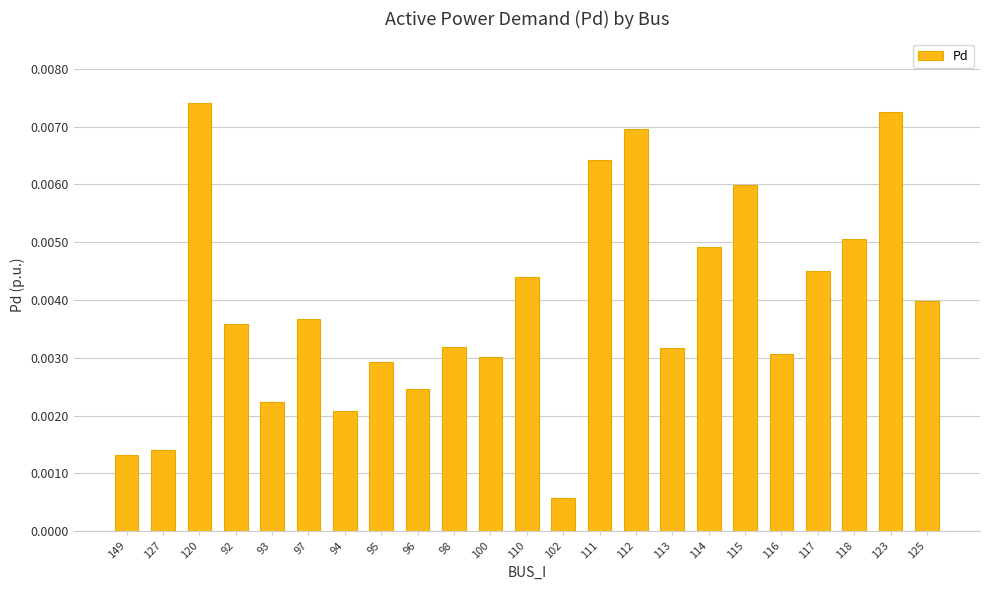

What is the label of the 9th bar from the left?

96